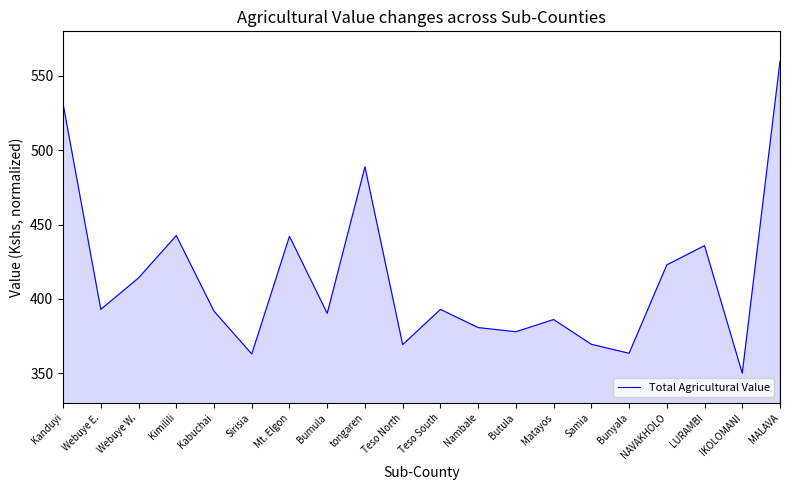

The chart shows a value of 240.4 at NAVAKHOLO. True or false?

False